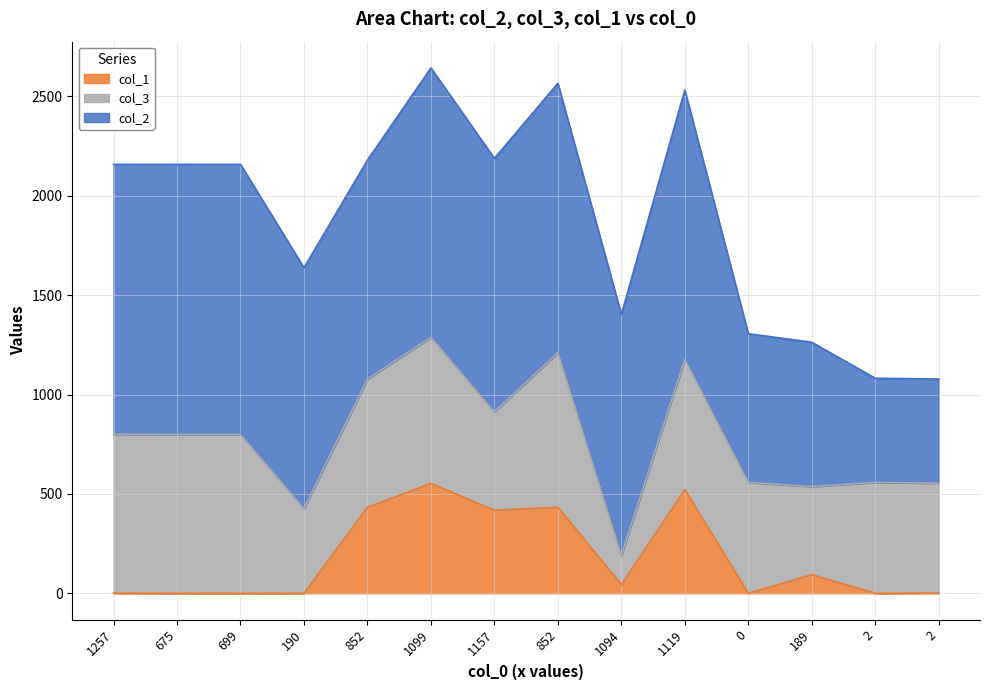

What is the maximum value for col_2?

1359